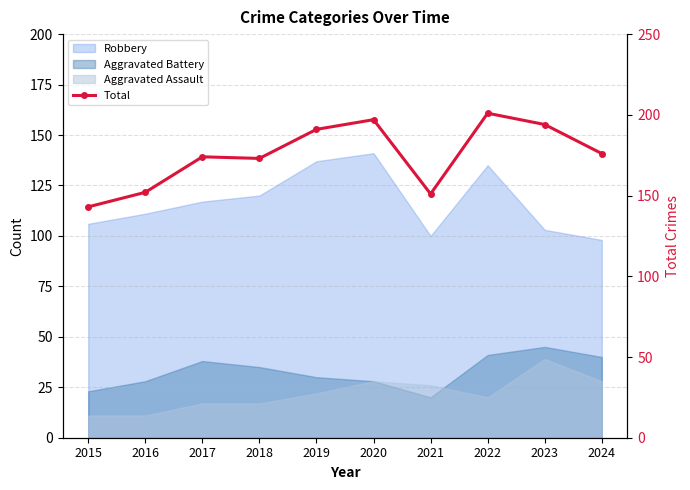

True or false: the data has more than 1 interior local peaks.

True